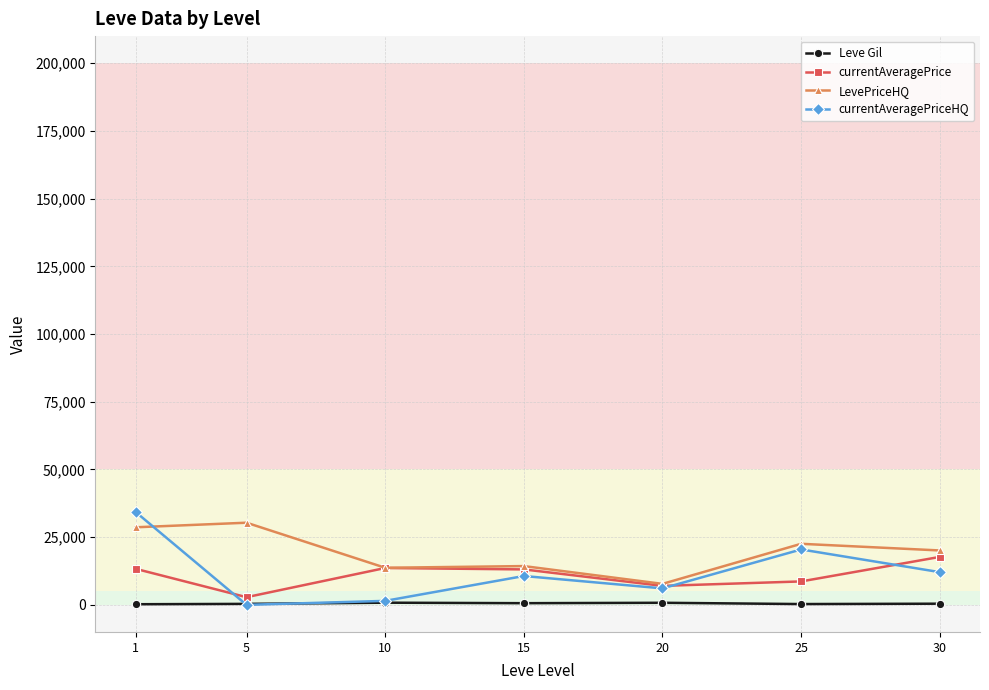

Is it true that LevePriceHQ equals 28643.7 at 1?

True